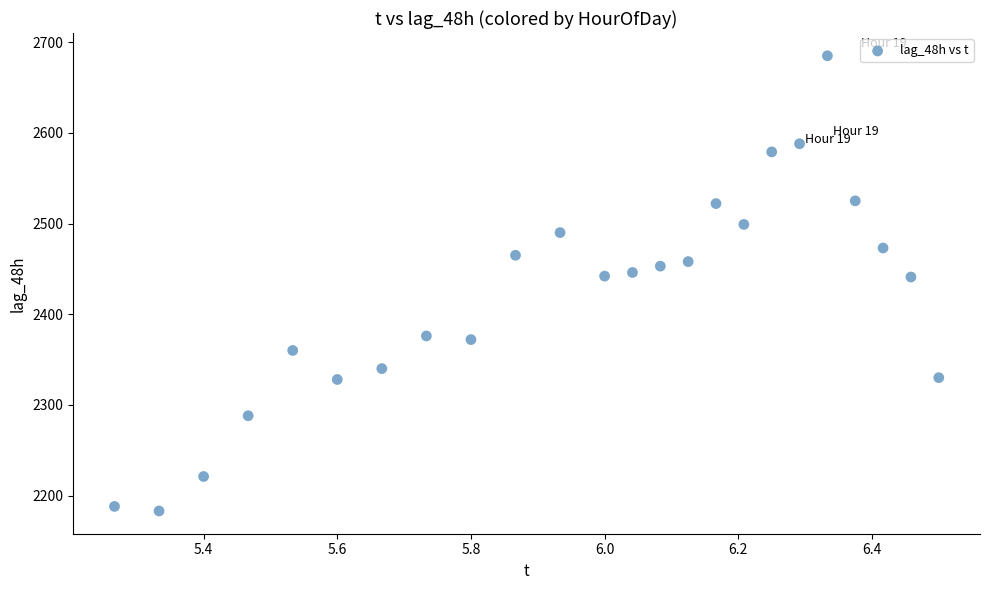

What is the range of Y values (max minus min)?

502